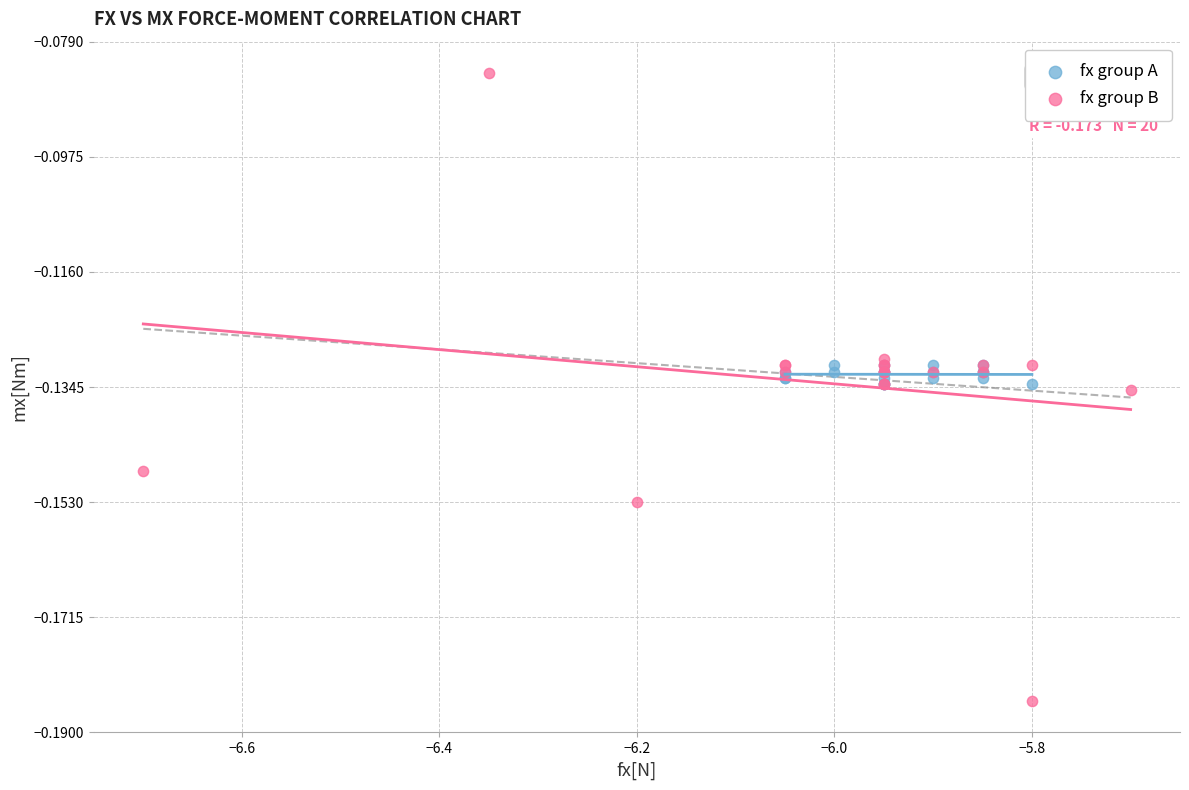

Which series has the largest Y range (max minus min)?

fx group B